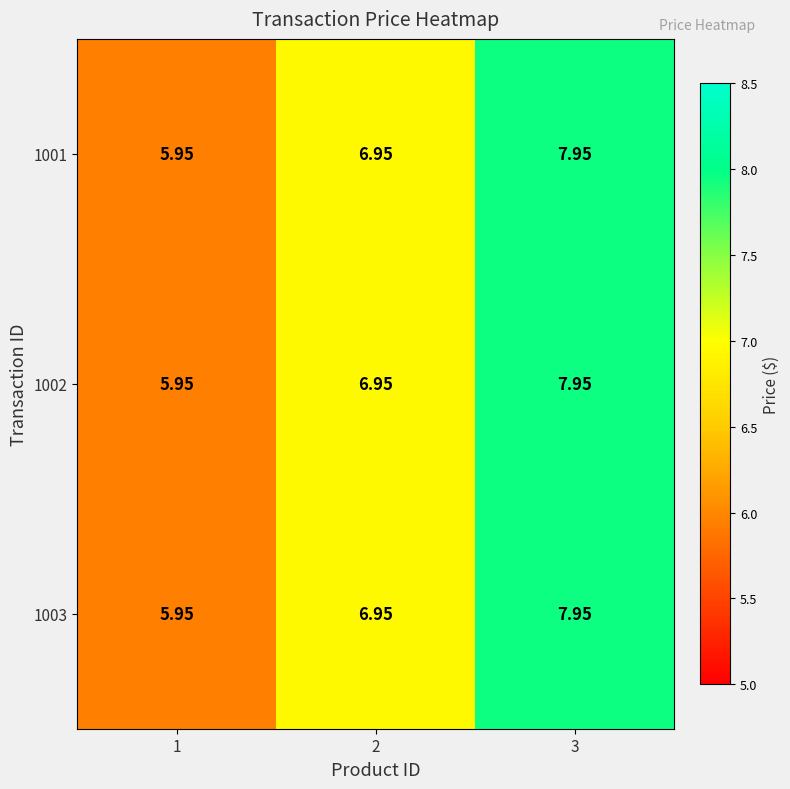

Count the number of categories in the chart.

3